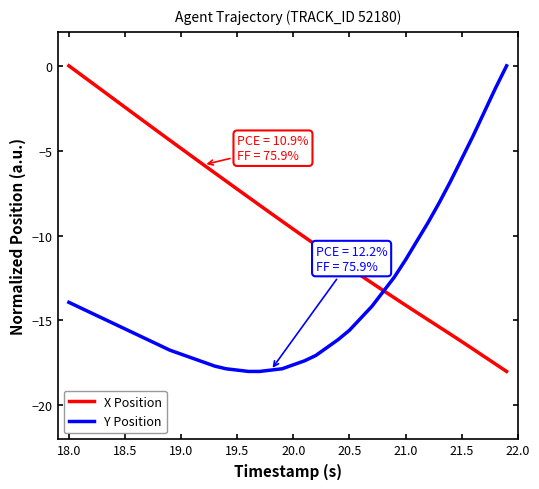

Rank the series by their average value, from highest to lowest.

X Position, Y Position